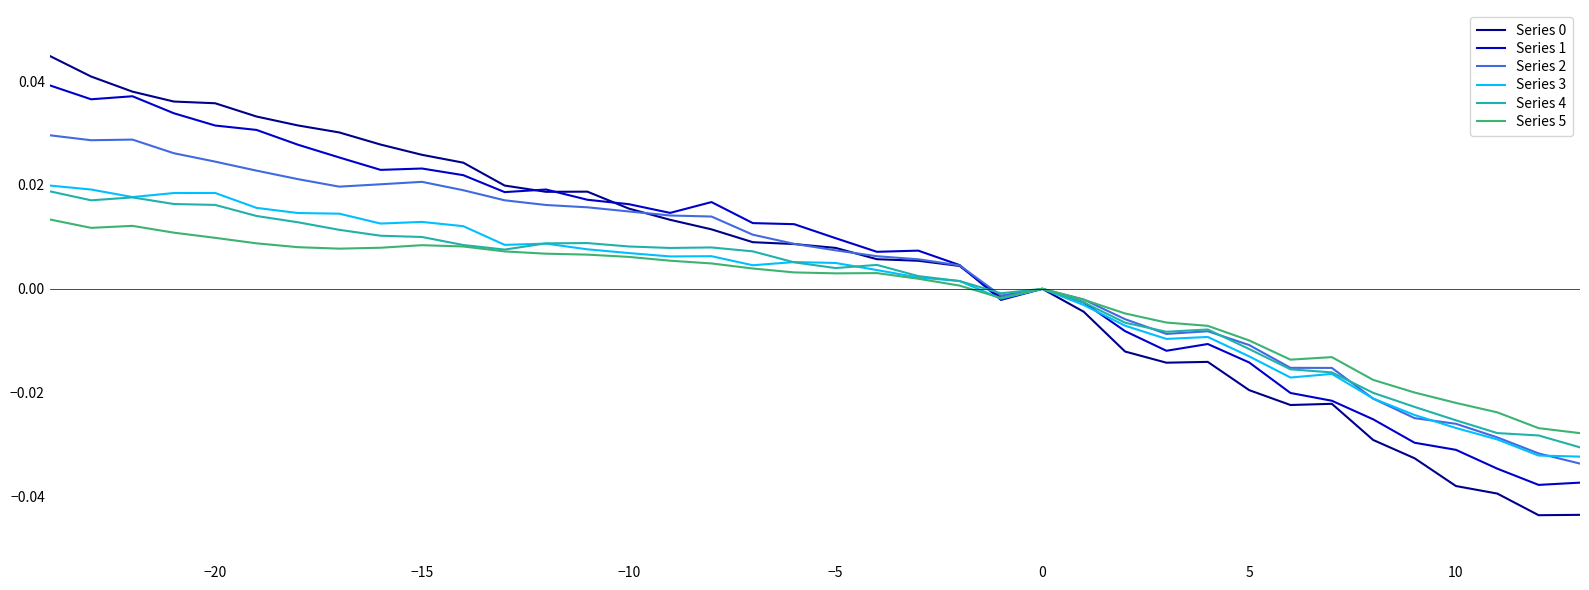

How many lines are shown in the chart?

6